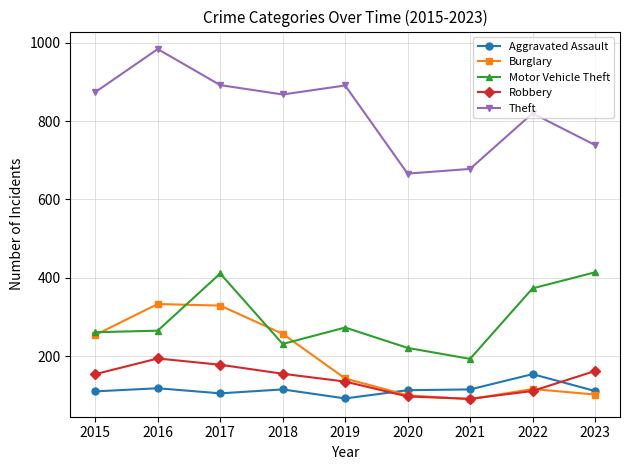

Where is the first local maximum for Robbery?

2016